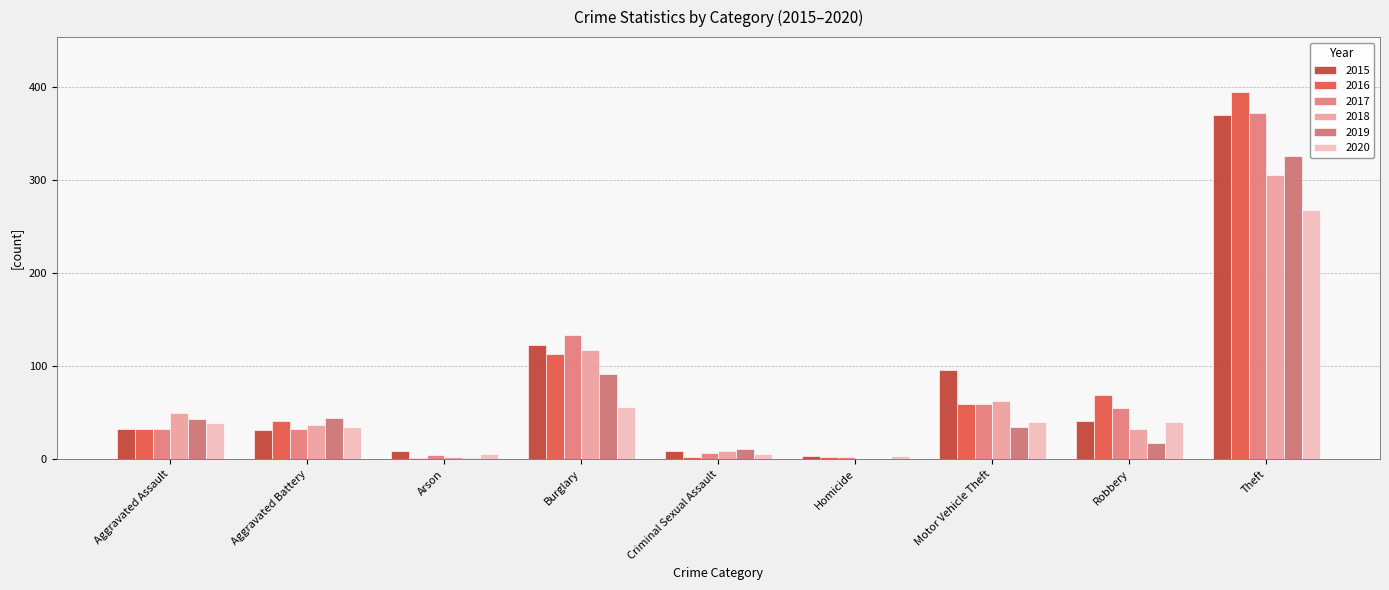

The 2015 series shows 5 at Criminal Sexual Assault. True or false?

False